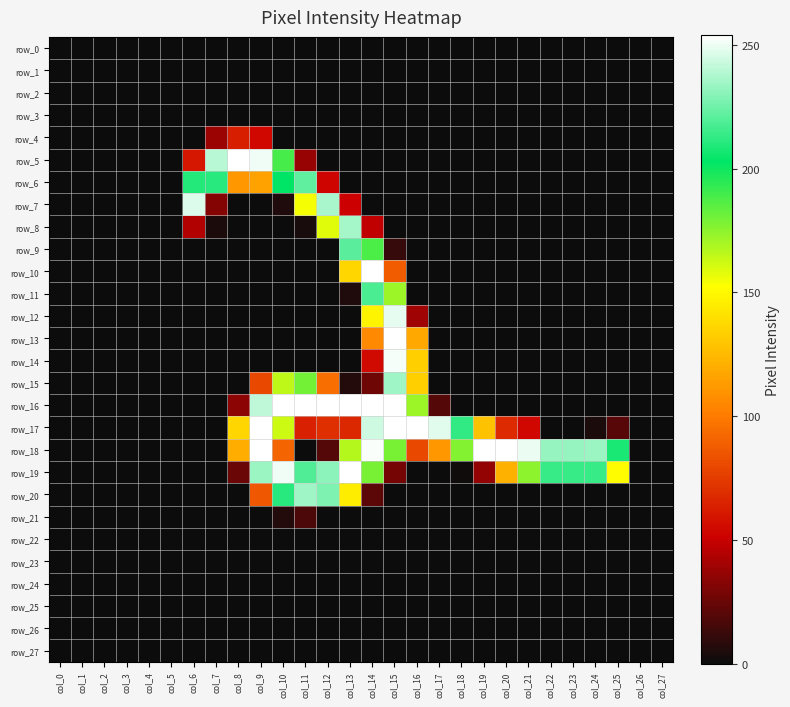

At which category is the sum across all series the highest?

col_14